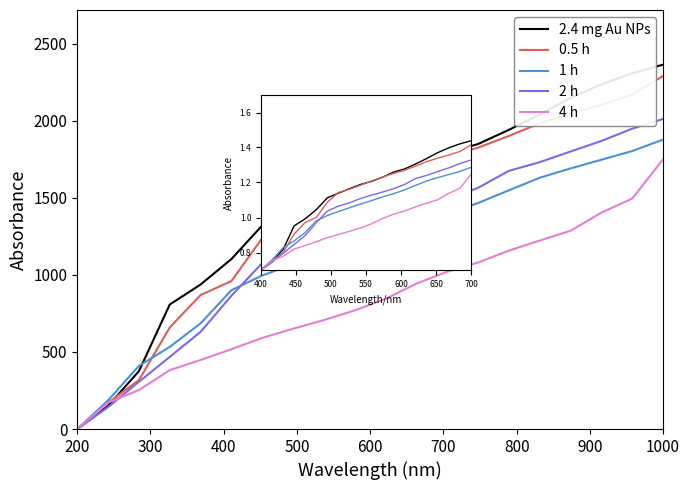

Reading left to right, transcribe all the data shown in this chart.

2.4 mg Au NPs: 0.7	0.7	0.8	1.0	1.0	1.0	1.1	1.1	1.2	1.2	1.2	1.2	1.3	1.3	1.3	1.3	1.4	1.4	1.4	1.4
0.5 h: 0.7	0.8	0.8	0.9	1.0	1.0	1.1	1.1	1.2	1.2	1.2	1.2	1.3	1.3	1.3	1.3	1.3	1.4	1.4	1.4
1 h: 0.7	0.8	0.8	0.9	0.9	1.0	1.0	1.0	1.1	1.1	1.1	1.1	1.1	1.2	1.2	1.2	1.2	1.2	1.3	1.3
2 h: 0.7	0.7	0.8	0.8	0.9	1.0	1.0	1.1	1.1	1.1	1.1	1.1	1.2	1.2	1.2	1.2	1.3	1.3	1.3	1.3
4 h: 0.7	0.8	0.8	0.8	0.8	0.9	0.9	0.9	0.9	0.9	1.0	1.0	1.0	1.0	1.1	1.1	1.1	1.1	1.2	1.2